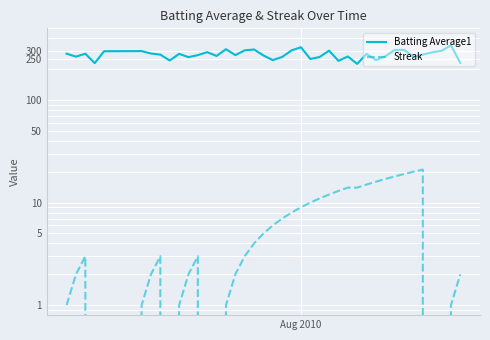

What is the value of the Streak point at the 27th from the left?

13